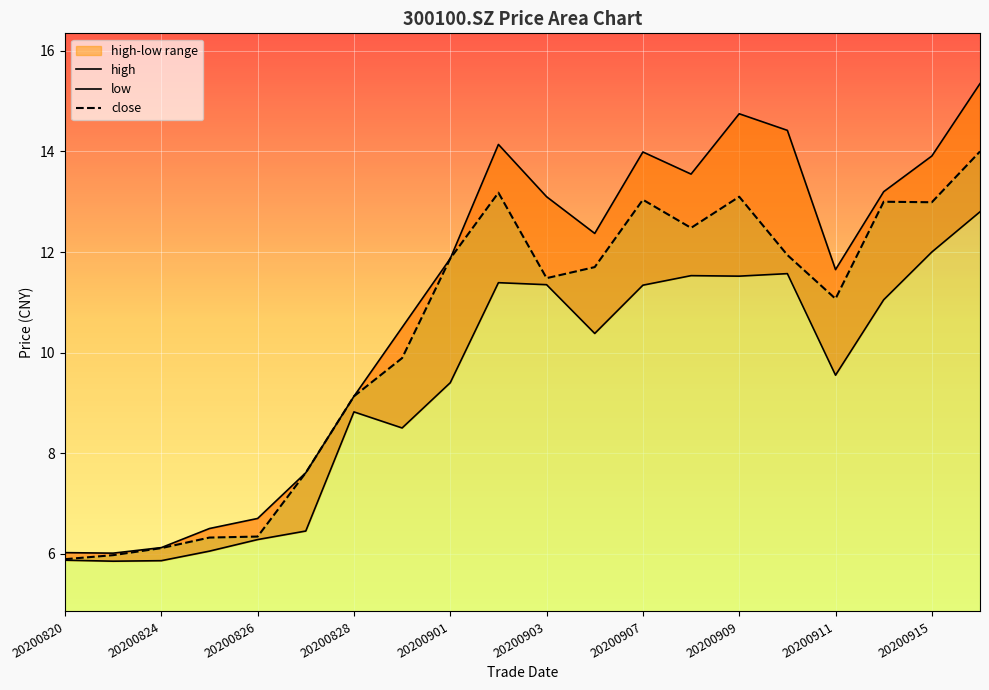

What is the average value of the high series?

11.0